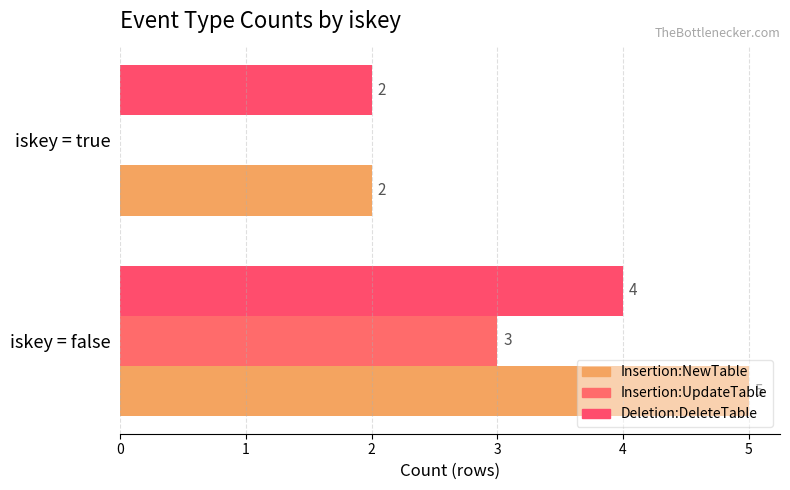

How many positive values does the Insertion:UpdateTable series have?

1